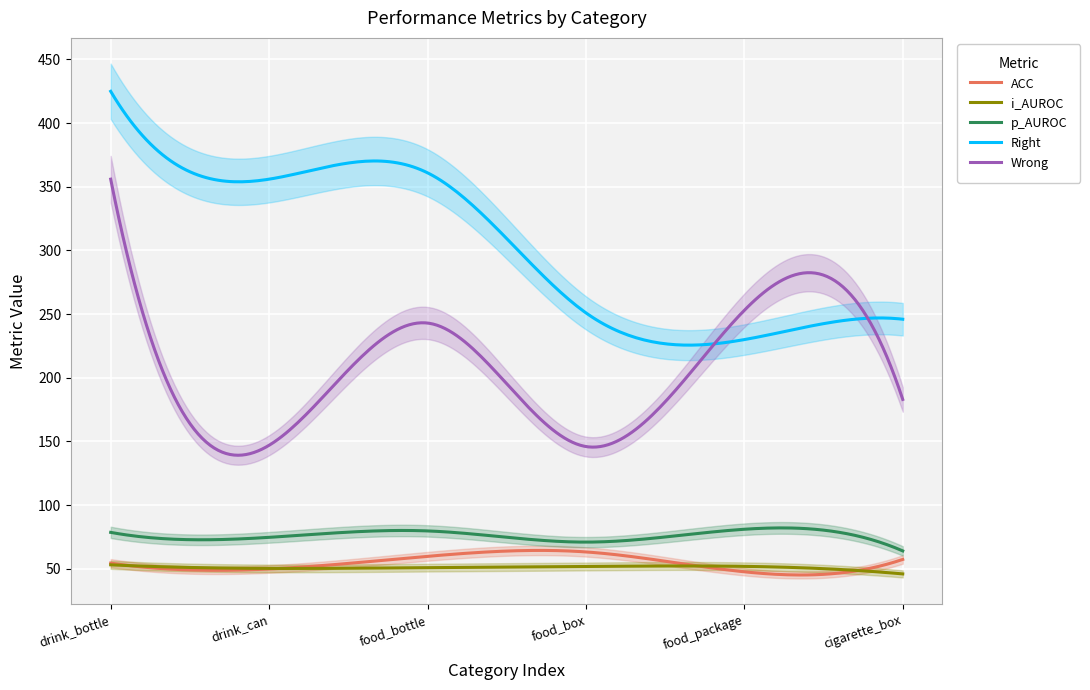

Reading left to right, what are all the values shown in this chart?

ACC: 54.4	49.8	59.8	63.2	47.6	57.3
i_AUROC: 53.1	50.3	50.9	51.8	51.9	46.0
p_AUROC: 78.6	74.7	79.7	70.9	81.0	64.0
Right: 425.0	356.0	361.0	251.0	230.0	246.0
Wrong: 356.0	147.0	243.0	146.0	253.0	183.0